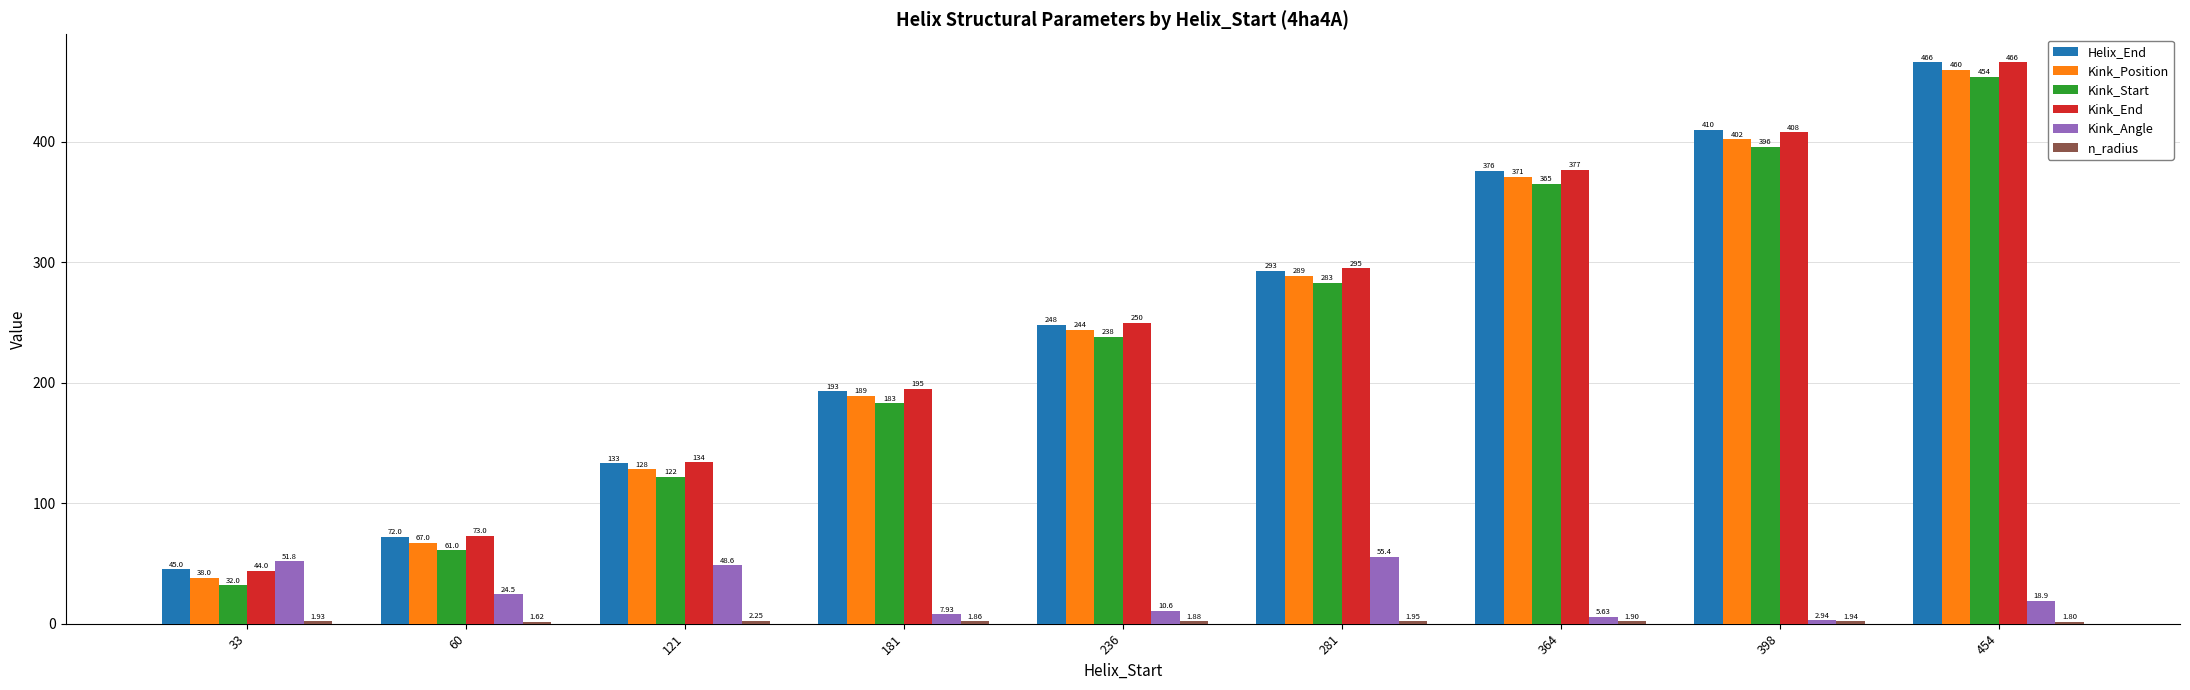

What is the highest value of the Kink_Position series?

460.0